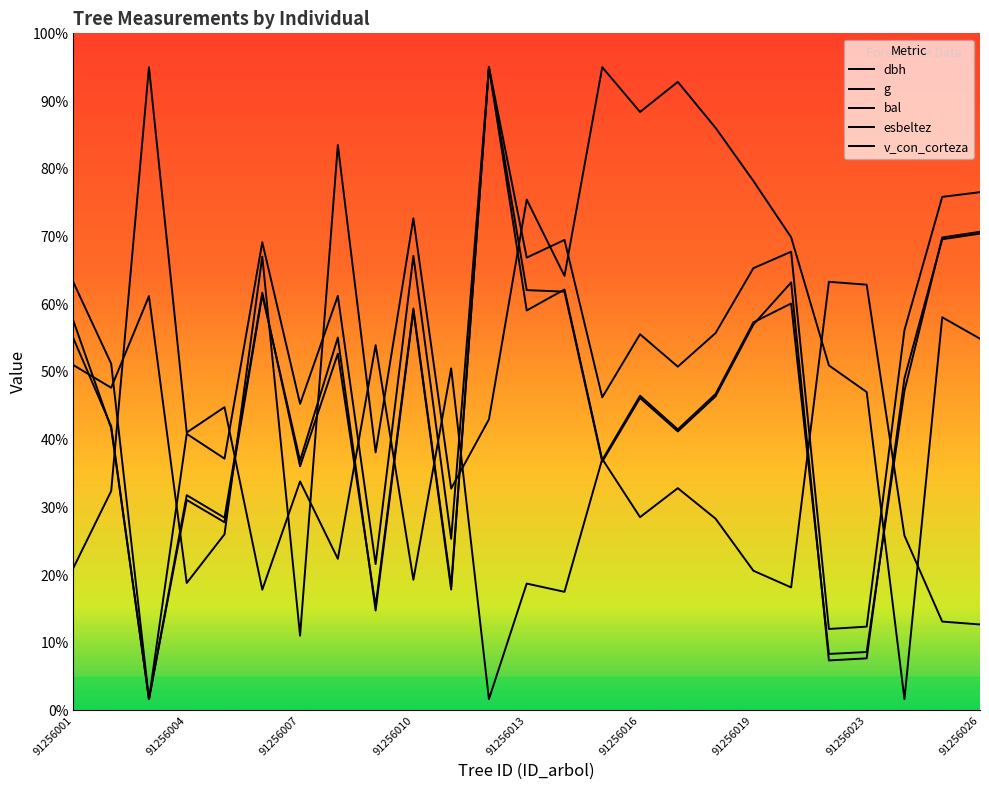

Does the chart display data point markers on the line(s)?

No